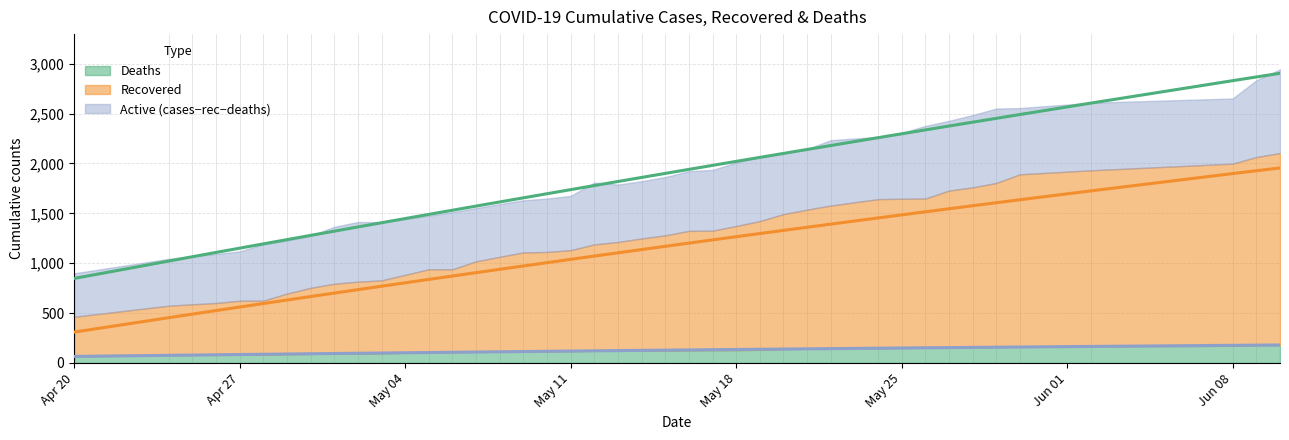

What is the average value of the deaths series?

124.5